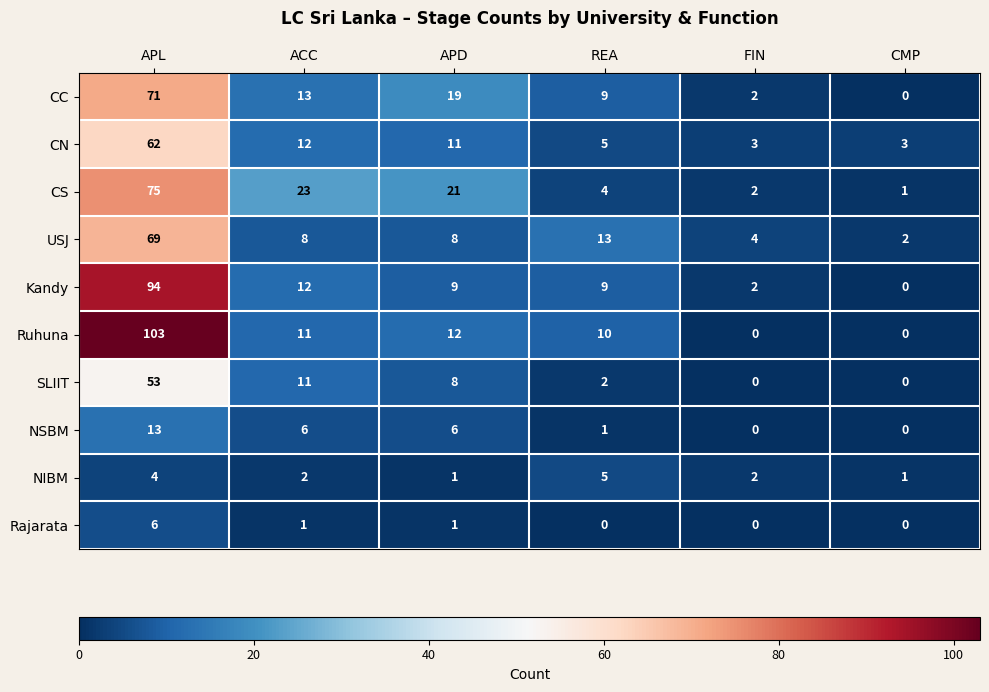

What is the difference between the USJ values at APL and APD?

61